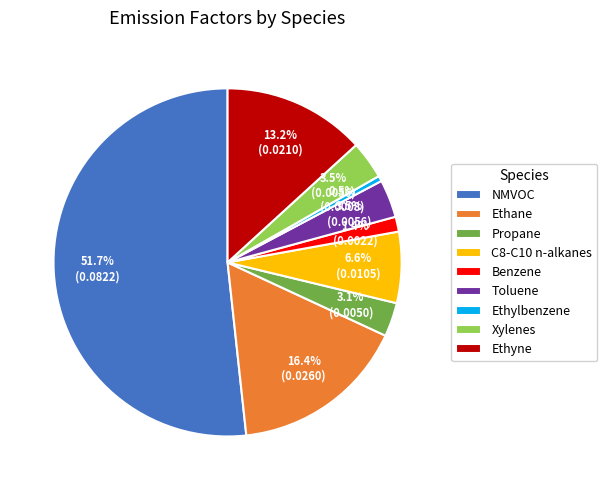

Is the sum of Benzene and C8-C10 n-alkanes greater than half?

No